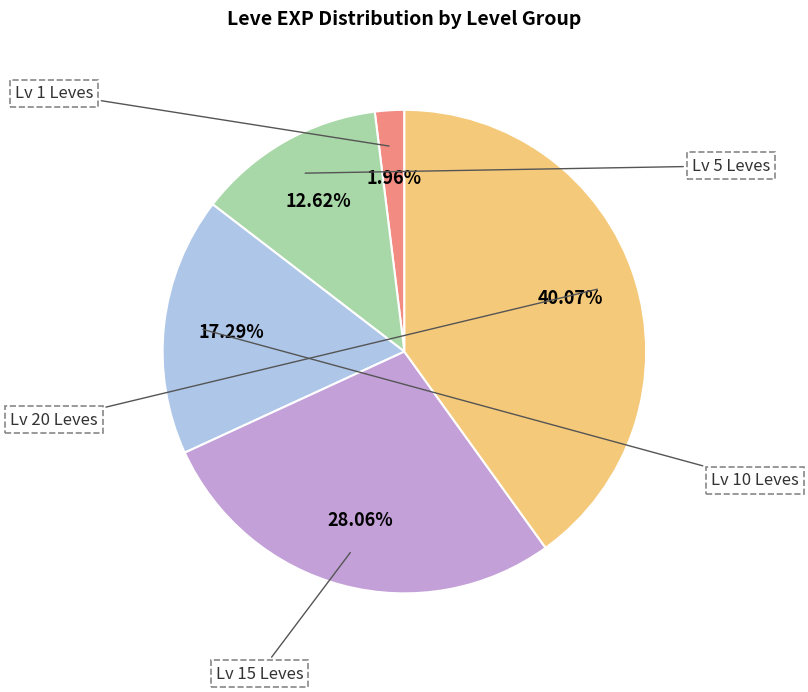

Is there any slice that represents more than half of the pie?

No